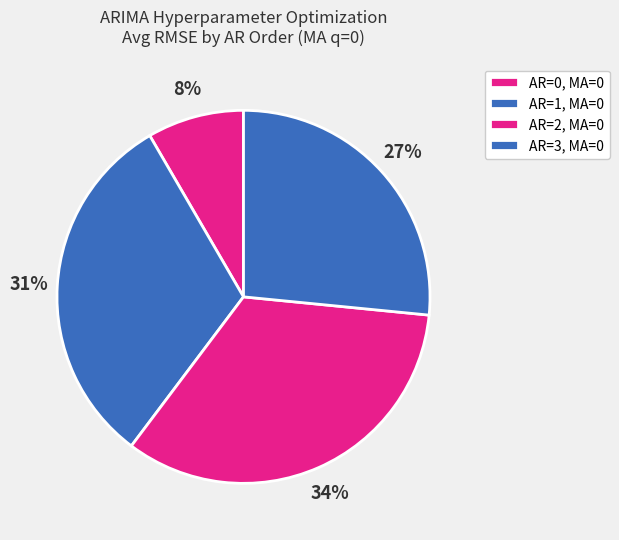

Which slice is the largest?

AR=2, MA=0